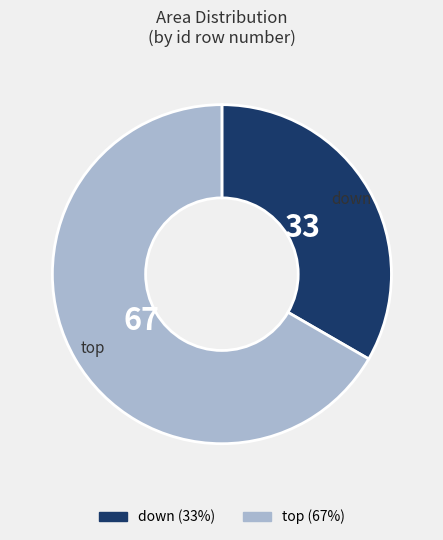

Which category accounts for the majority?

top